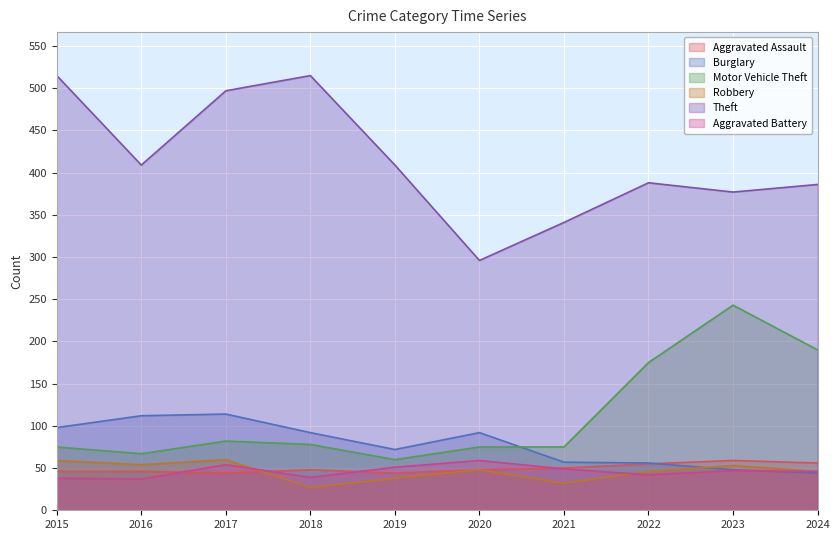

Reading left to right, list all the values displayed in this chart.

Aggravated Assault: 2015=46	2016=46	2017=44	2018=48	2019=44	2020=48	2021=50	2022=55	2023=59	2024=56
Burglary: 2015=98	2016=112	2017=114	2018=92	2019=72	2020=92	2021=57	2022=56	2023=48	2024=44
Motor Vehicle Theft: 2015=75	2016=67	2017=82	2018=78	2019=60	2020=75	2021=75	2022=175	2023=243	2024=190
Robbery: 2015=59	2016=54	2017=60	2018=27	2019=38	2020=48	2021=32	2022=46	2023=53	2024=46
Theft: 2015=515	2016=409	2017=497	2018=515	2019=409	2020=296	2021=341	2022=388	2023=377	2024=386
Aggravated Battery: 2015=38	2016=37	2017=54	2018=39	2019=51	2020=59	2021=49	2022=42	2023=47	2024=46